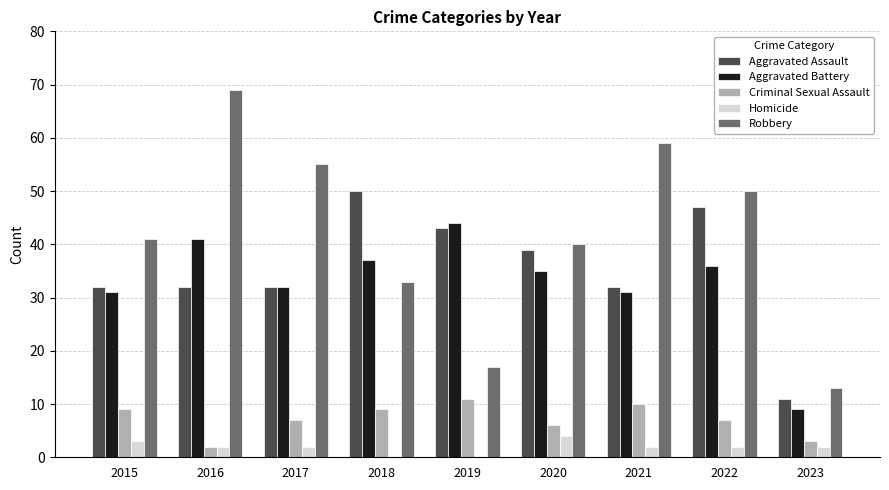

How many groups of bars are there?

9